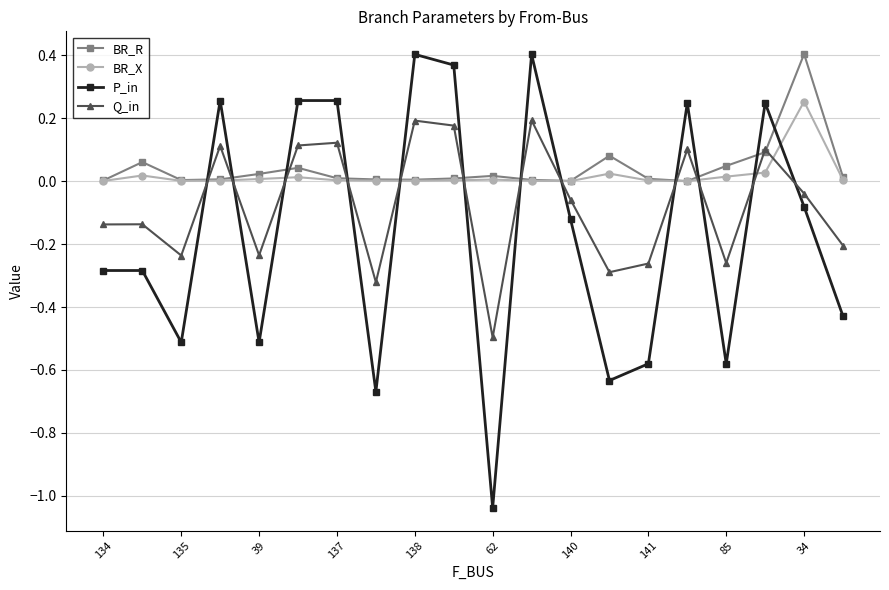

True or false: P_in has more than 1 interior local peaks.

True